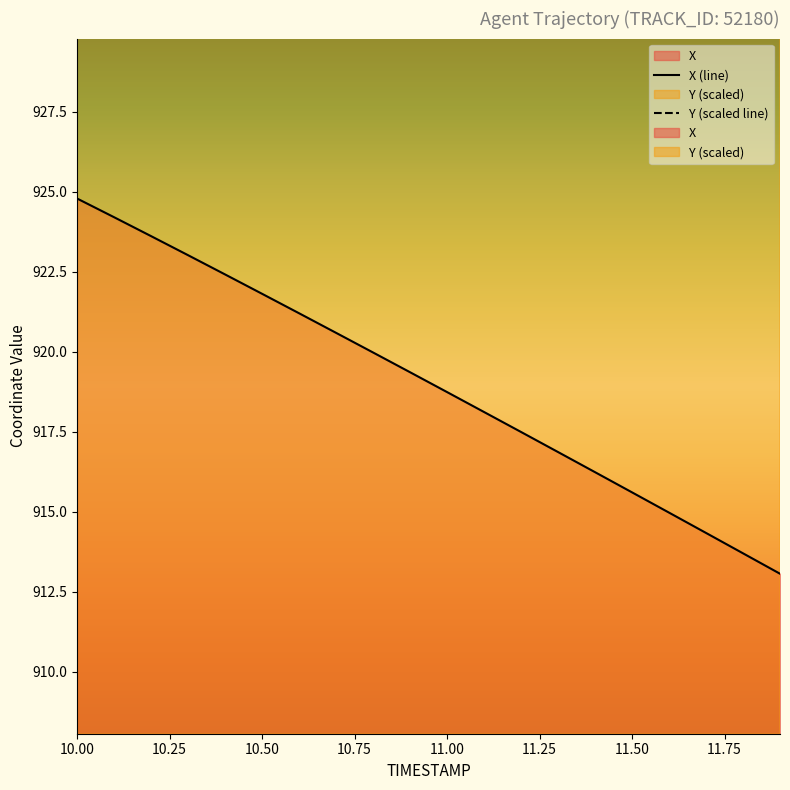

Reading left to right, what are all the values shown in this chart?

X (line): 924.8	924.2	923.6	923.0	922.4	921.8	921.2	920.6	920.0	919.4	918.7	918.1	917.5	916.9	916.2	915.6	915.0	914.3	913.7	913.1
Y (scaled line): 1467.9	1467.6	1467.2	1466.9	1466.5	1466.2	1465.8	1465.5	1465.1	1464.8	1464.4	1464.1	1463.7	1463.4	1463.0	1462.7	1462.3	1462.0	1461.6	1461.3